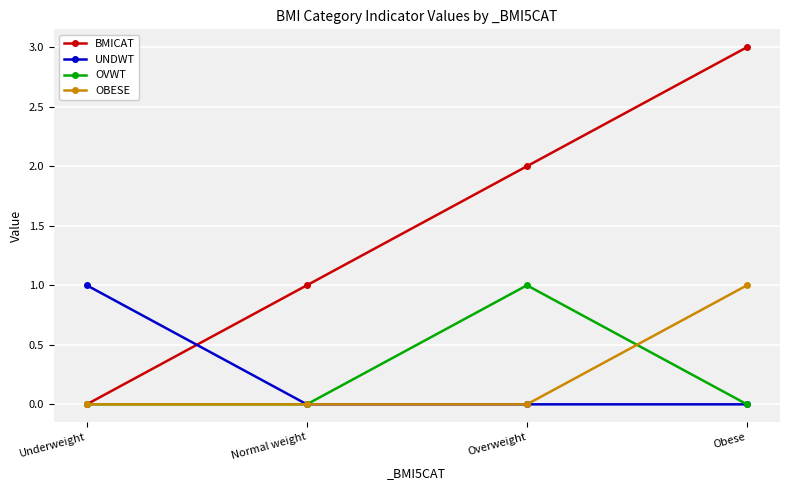

How many BMICAT values are between 1 and 3?

3